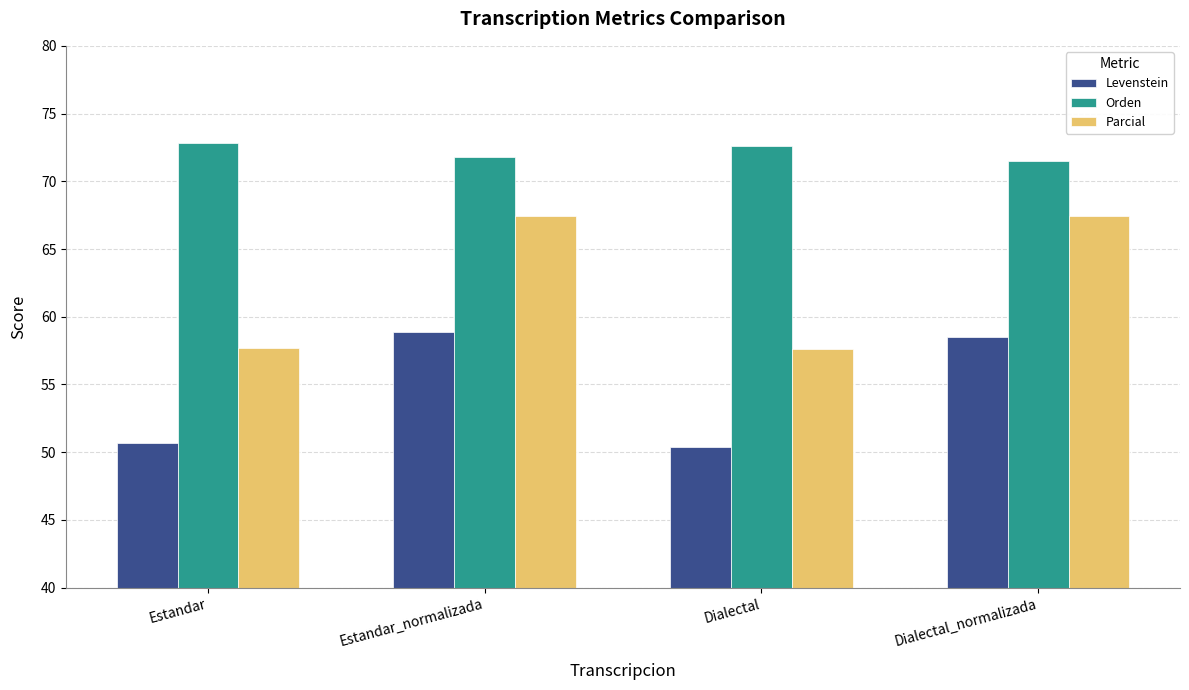

What is the minimum value for Parcial?

57.6